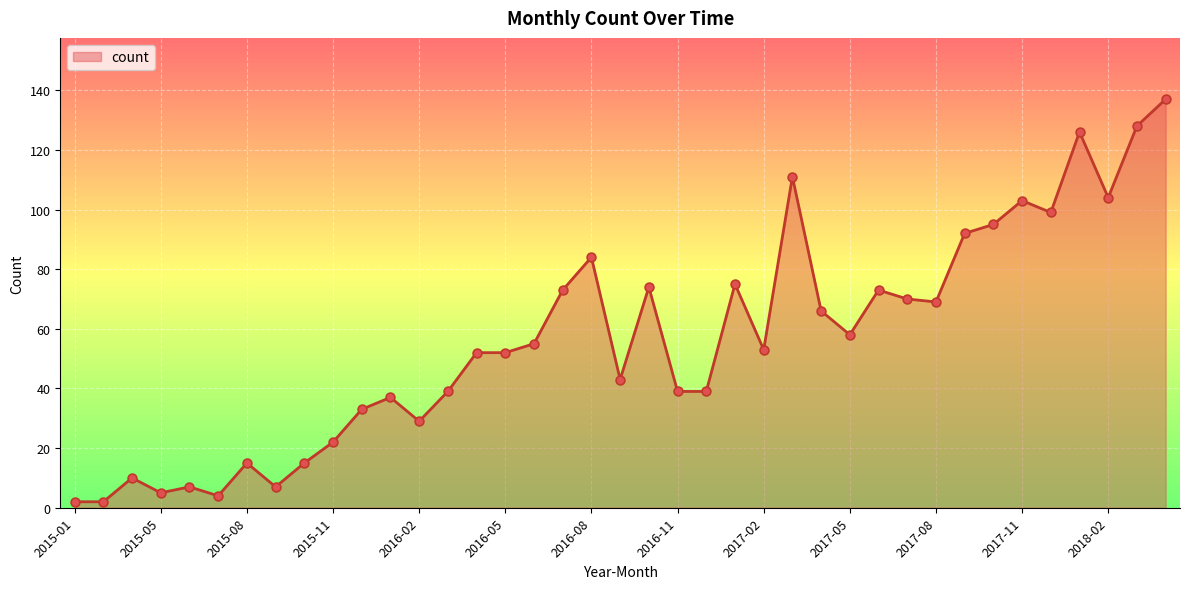

What is the difference between the maximum and minimum values?

135